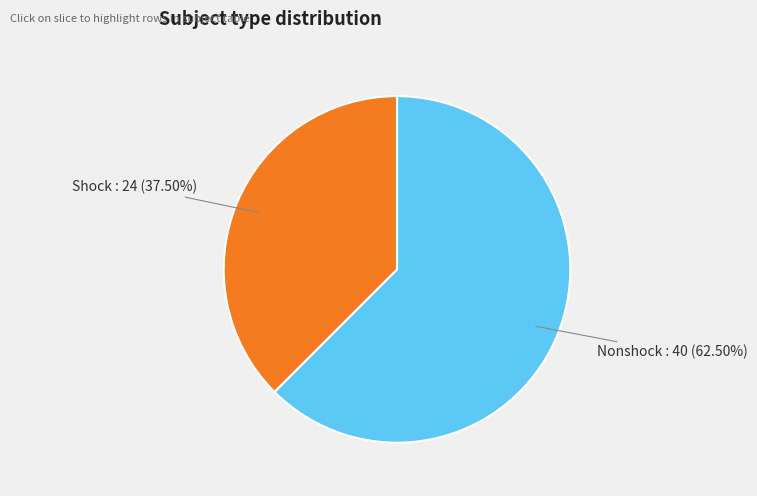

Which has a higher value, Nonshock or Shock?

Nonshock